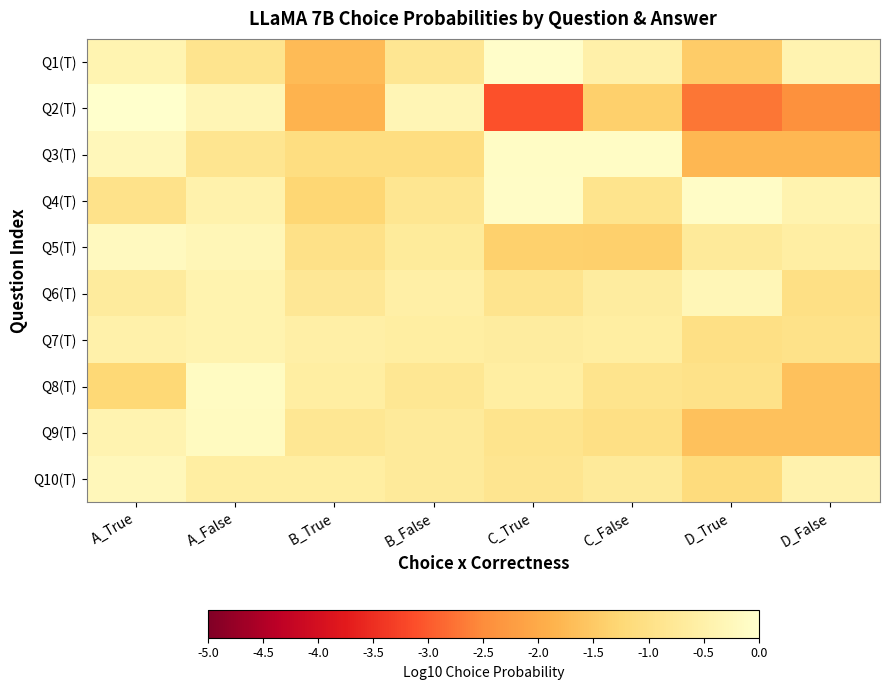

Reading right to left, list all the values displayed in this chart.

Q1(T): D_False=-0.4	D_True=-1.5	C_False=-0.5	C_True=-0.0	B_False=-0.8	B_True=-1.7	A_False=-0.9	A_True=-0.4
Q2(T): D_False=-2.4	D_True=-2.7	C_False=-1.4	C_True=-3.1	B_False=-0.3	B_True=-1.9	A_False=-0.3	A_True=-0.0
Q3(T): D_False=-1.8	D_True=-1.8	C_False=-0.1	C_True=-0.1	B_False=-1.1	B_True=-1.1	A_False=-0.9	A_True=-0.3
Q4(T): D_False=-0.4	D_True=-0.1	C_False=-0.9	C_True=-0.1	B_False=-0.8	B_True=-1.3	A_False=-0.5	A_True=-1.0
Q5(T): D_False=-0.6	D_True=-0.7	C_False=-1.4	C_True=-1.4	B_False=-0.7	B_True=-1.0	A_False=-0.3	A_True=-0.2
Q6(T): D_False=-1.0	D_True=-0.3	C_False=-0.6	C_True=-0.9	B_False=-0.5	B_True=-0.8	A_False=-0.4	A_True=-0.7
Q7(T): D_False=-1.0	D_True=-1.0	C_False=-0.6	C_True=-0.6	B_False=-0.6	B_True=-0.5	A_False=-0.4	A_True=-0.5
Q8(T): D_False=-1.6	D_True=-1.0	C_False=-0.9	C_True=-0.6	B_False=-0.8	B_True=-0.6	A_False=-0.2	A_True=-1.2
Q9(T): D_False=-1.6	D_True=-1.6	C_False=-1.0	C_True=-0.9	B_False=-0.7	B_True=-0.8	A_False=-0.2	A_True=-0.4
Q10(T): D_False=-0.4	D_True=-1.1	C_False=-0.7	C_True=-0.9	B_False=-0.7	B_True=-0.6	A_False=-0.6	A_True=-0.3